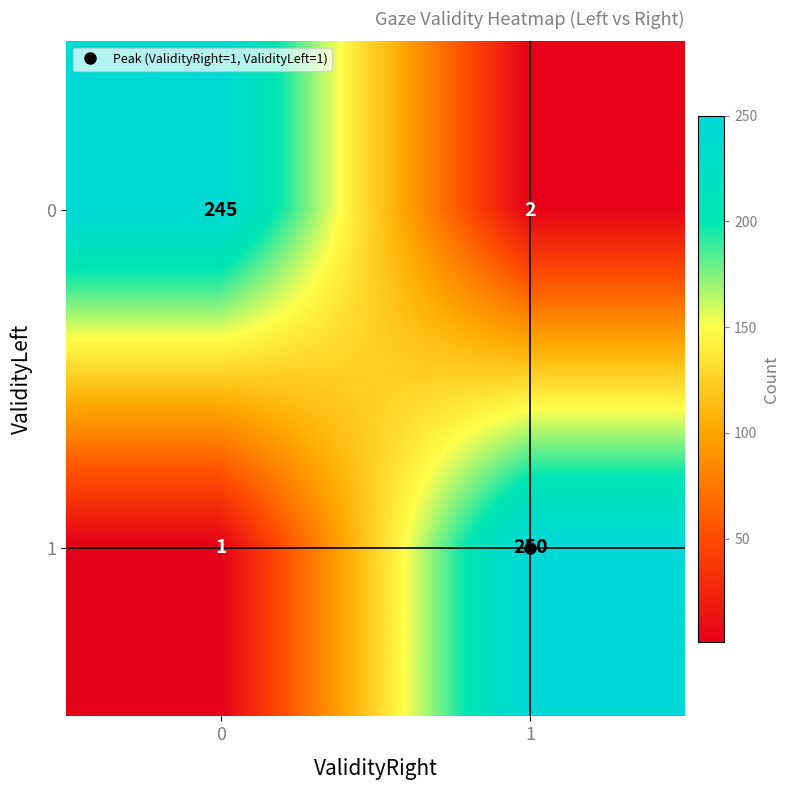

What is the difference between the highest and lowest values at 0?

244